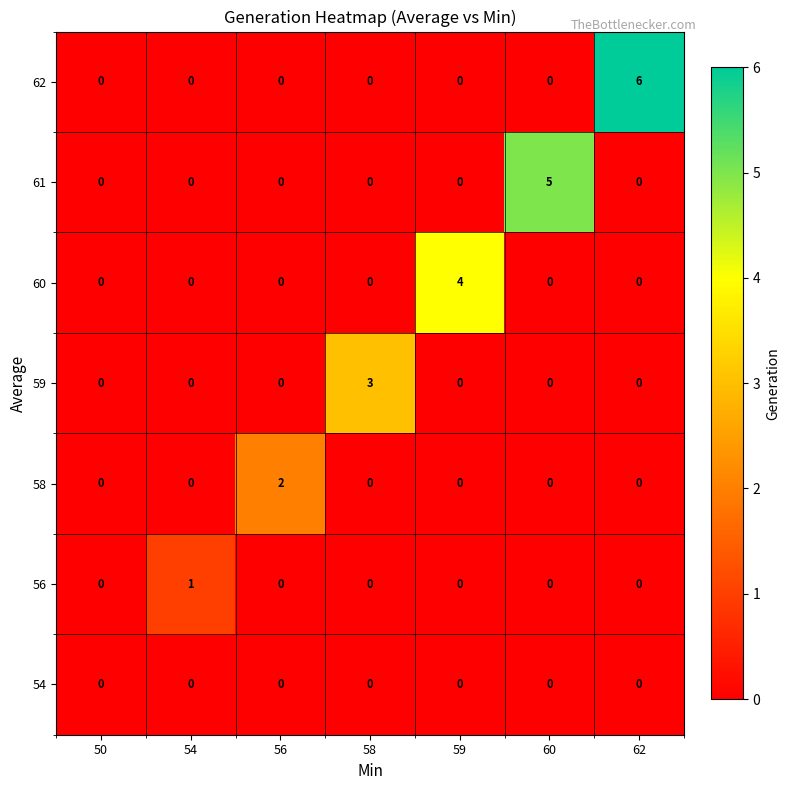

Is it true that 58 equals -1 at 62?

False